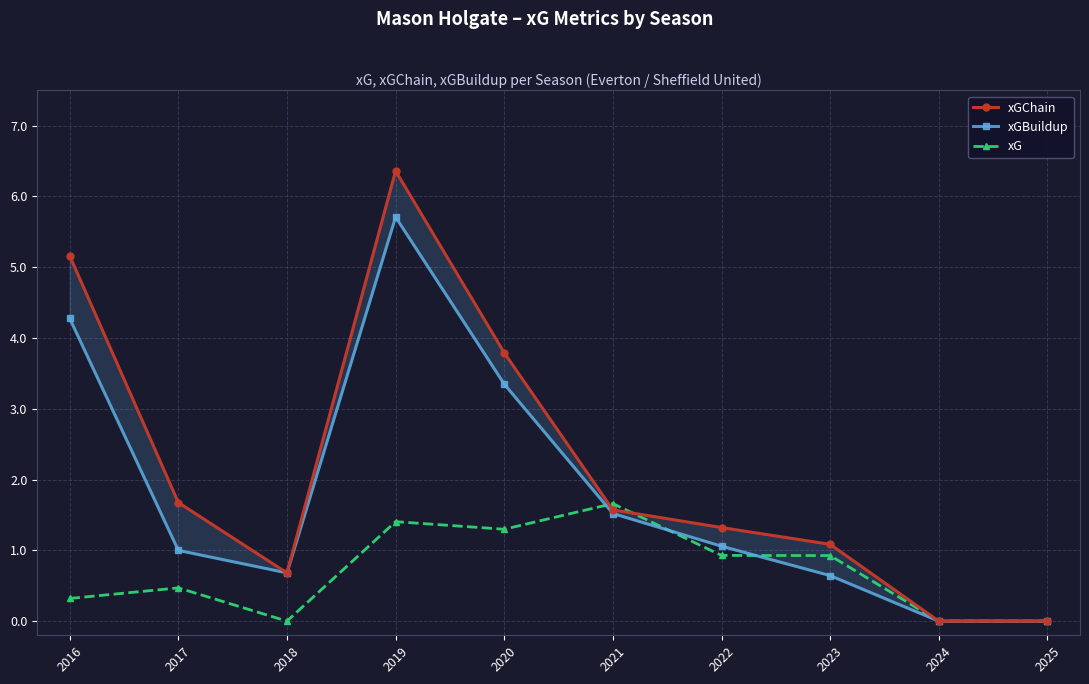

The xGChain series shows 3.8 at 2020. True or false?

True